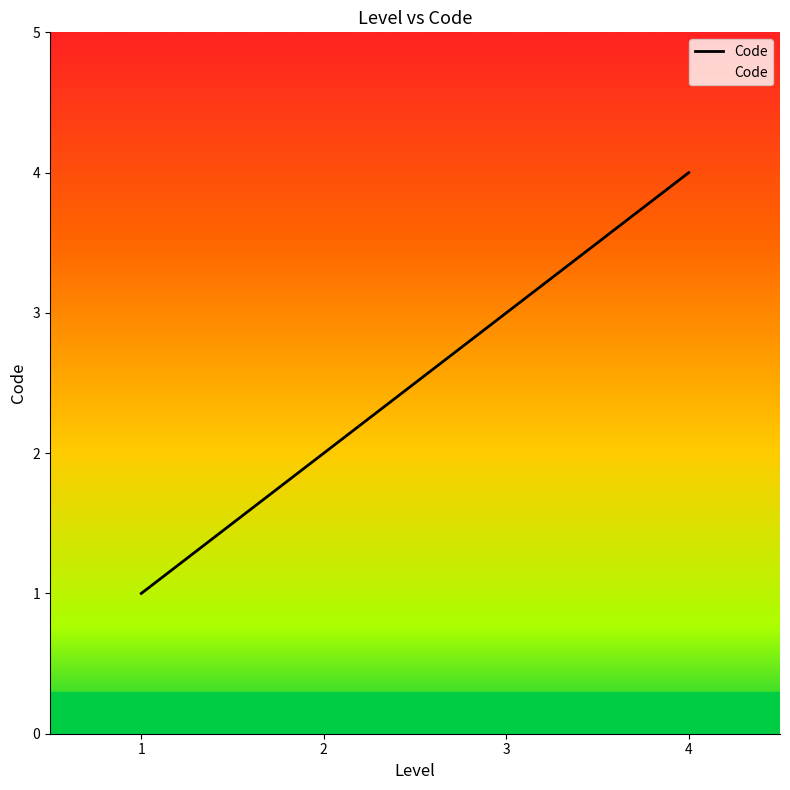

What is the ratio of the value at 4 to the value at 1?

4.0